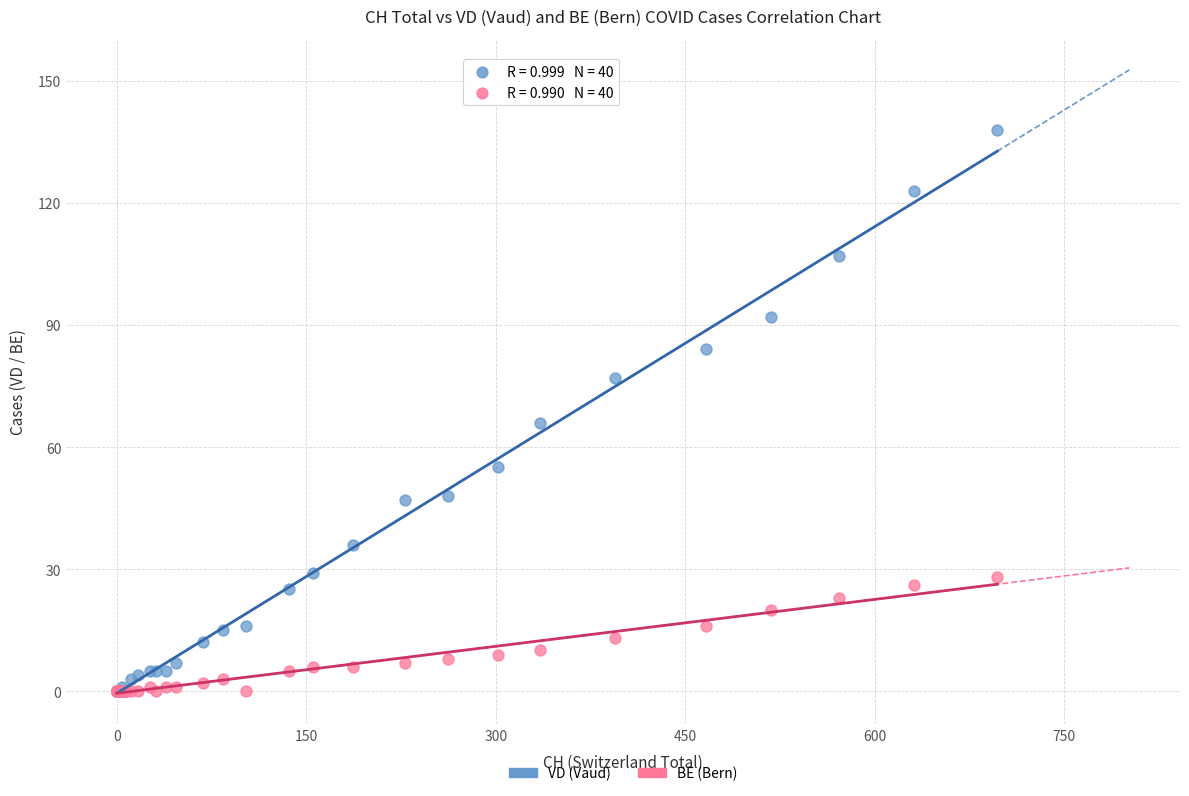

Which series contains the highest Y value?

VD (Vaud)